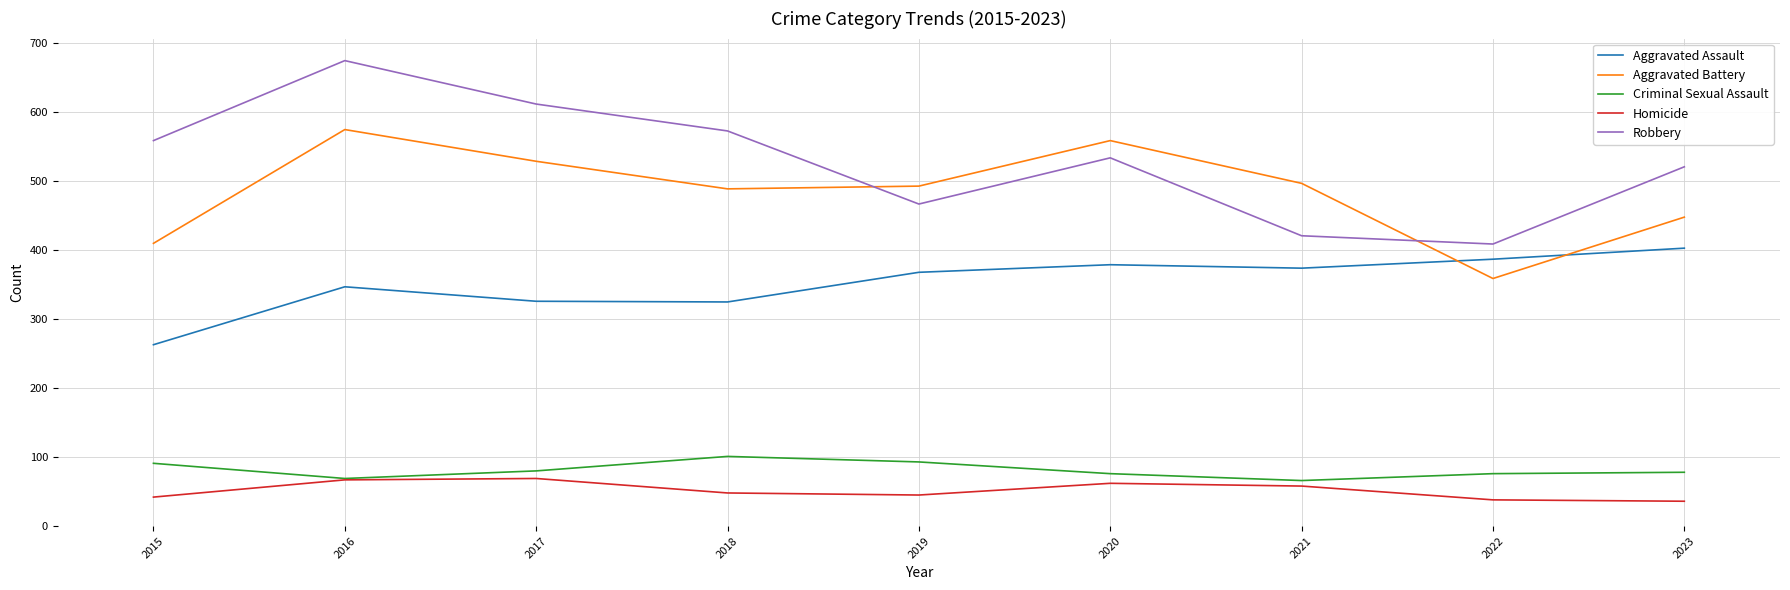

Which series changed the most between 2016 and 2018?

Robbery